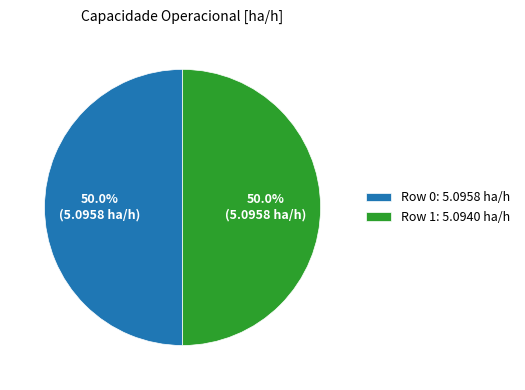

Do Row 1: 5.0940 ha/h and Row 0: 5.0958 ha/h together represent more than half of the pie?

Yes